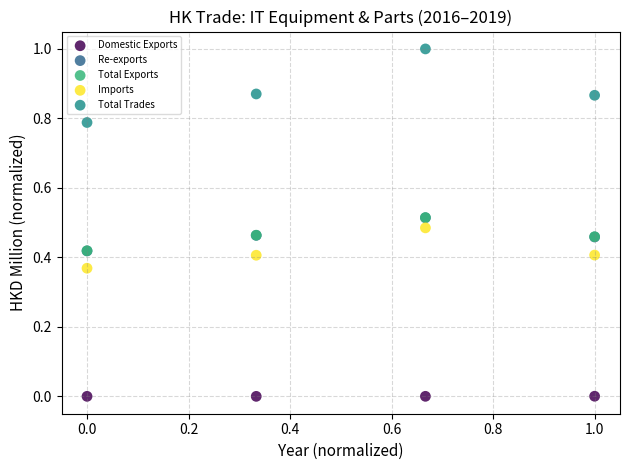

What are all the series names shown in the legend?

Domestic Exports, Re-exports, Total Exports, Imports, Total Trades